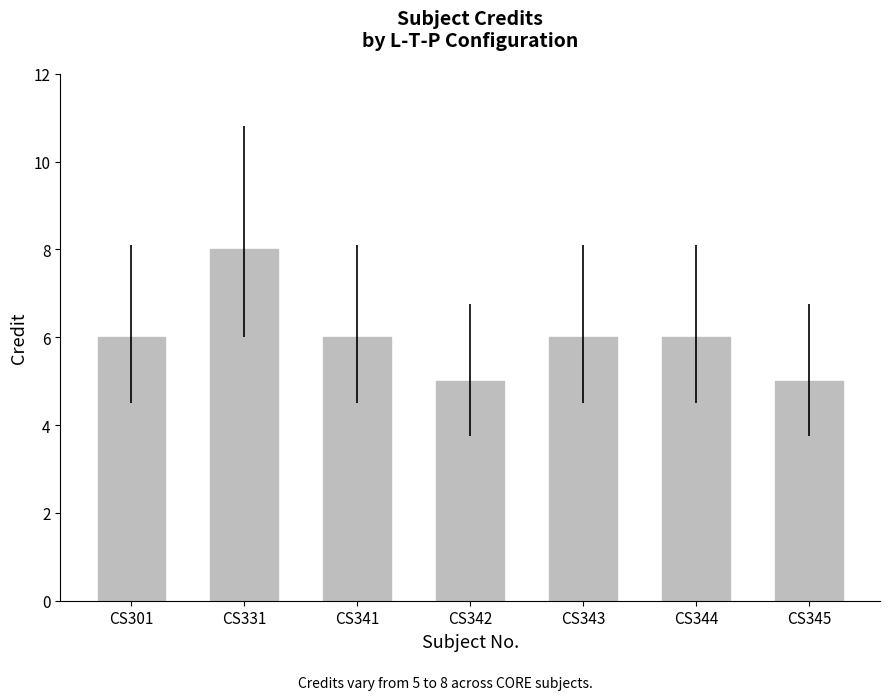

What is the maximum value shown in the chart?

8